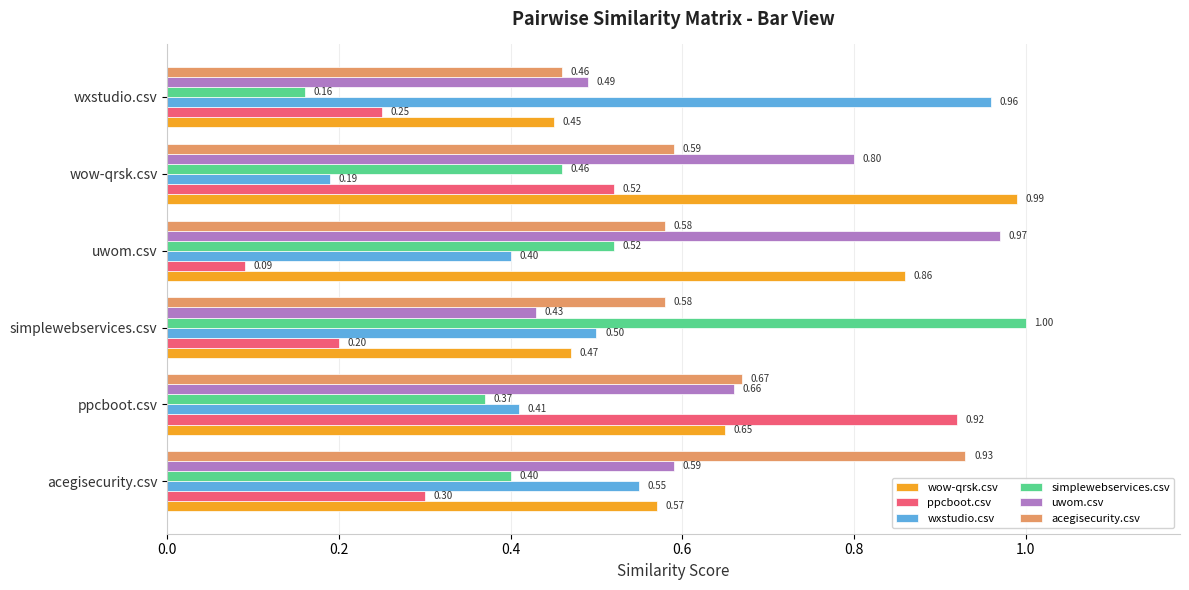

At which label is wow-qrsk.csv closest to 0?

wxstudio.csv